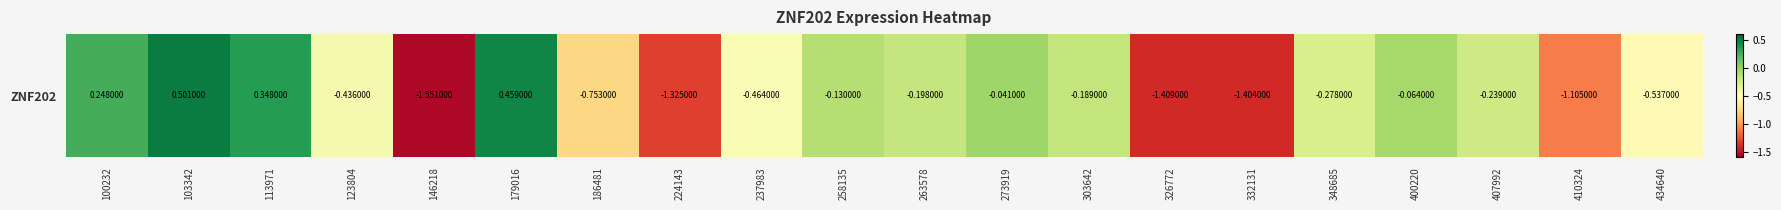

At which category does the chart reach its peak across all series?

103342